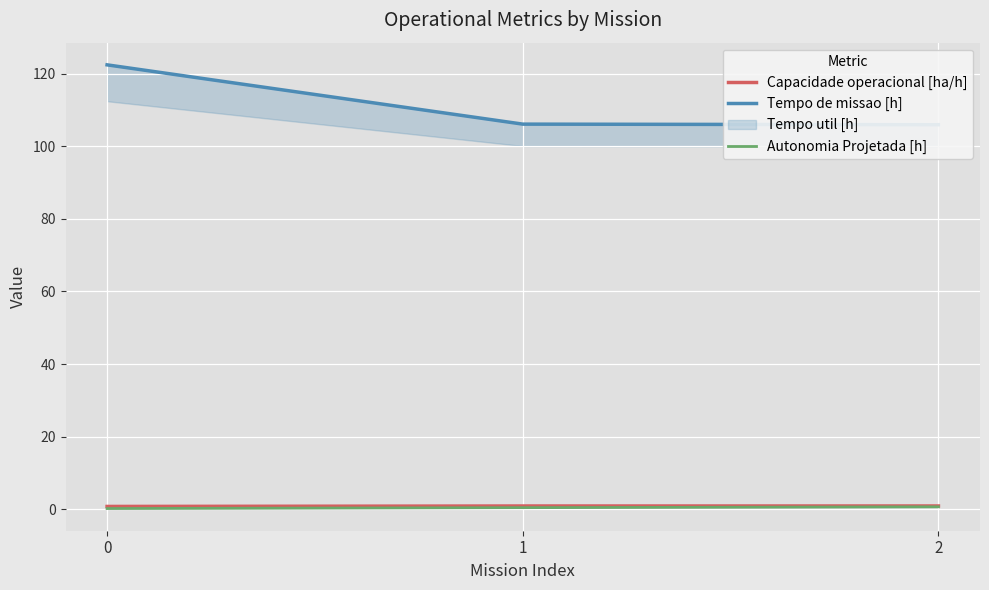

What is the sum of all Autonomia Projetada [h] values?

1.4